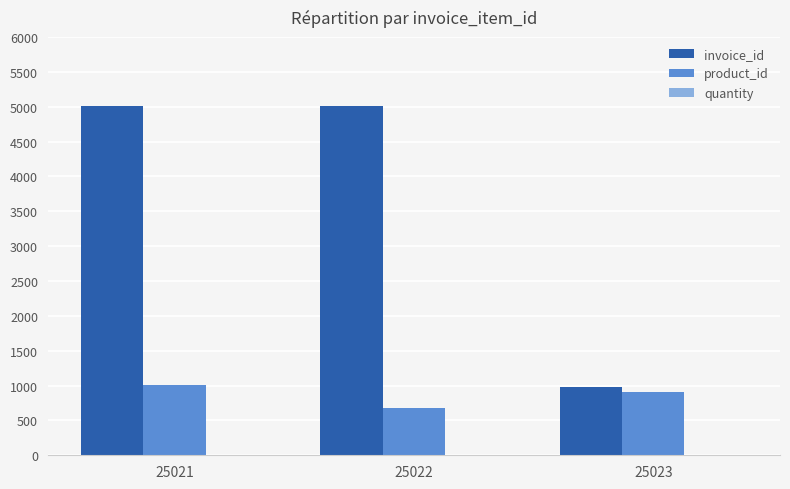

What is the maximum value shown in the chart?

5011